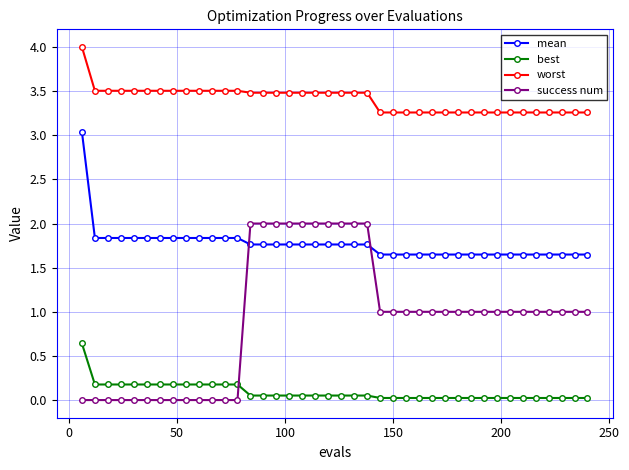

What is the lowest value of the worst series?

3.3